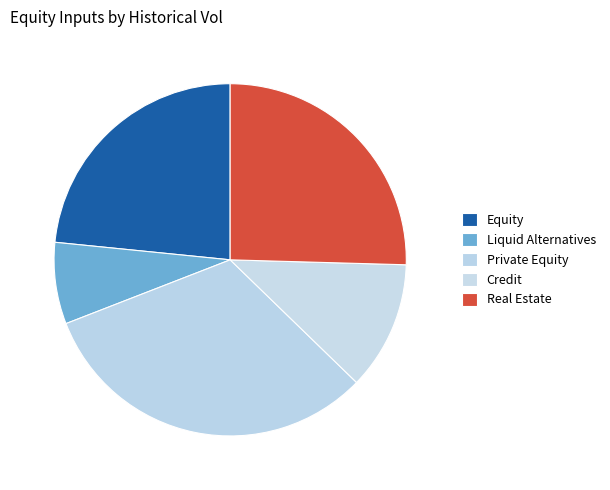

How many segments does this pie chart have?

5